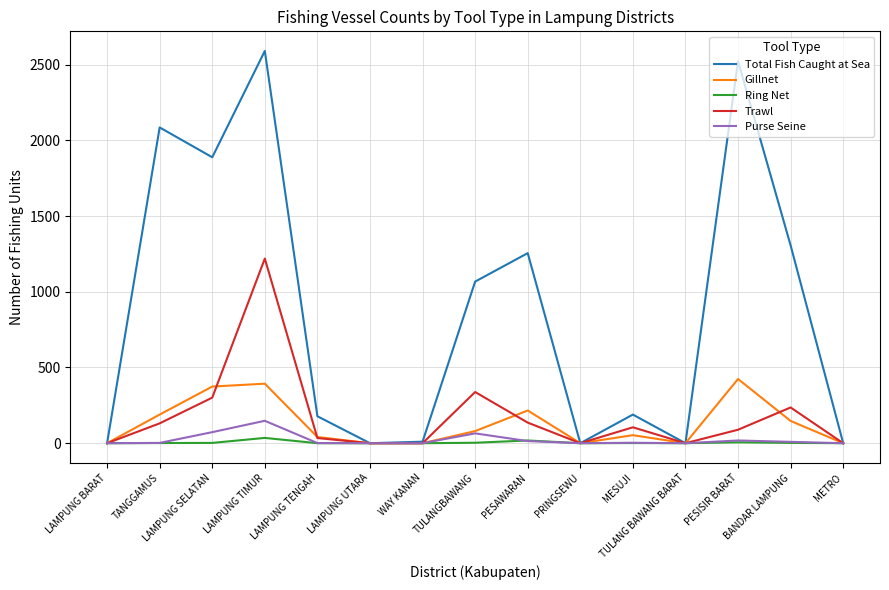

What is the difference between the highest and lowest values at MESUJI?

188